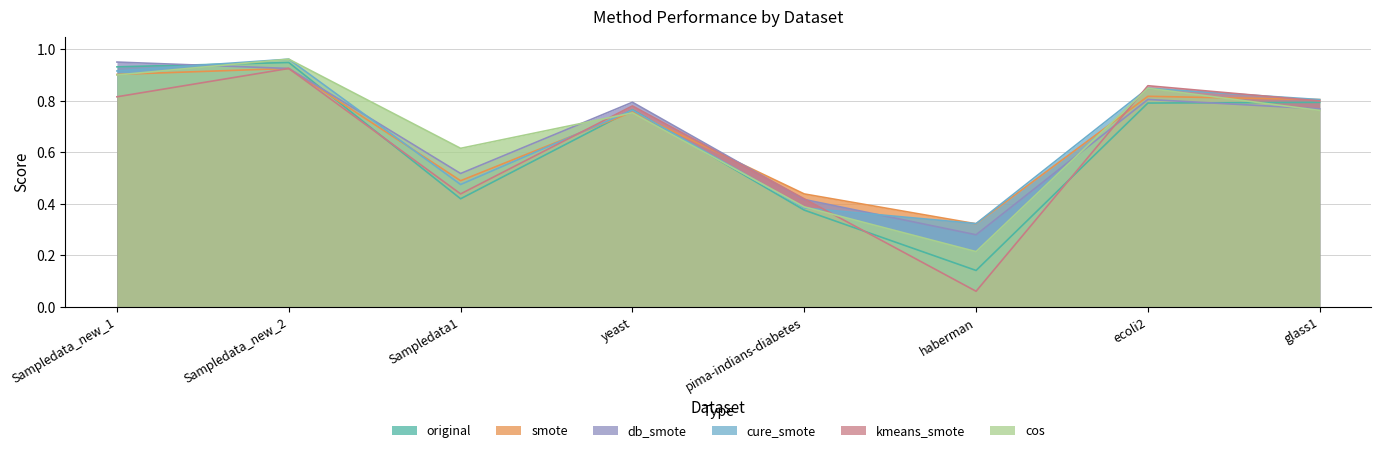

What is the average value of the db_smote series?

0.7